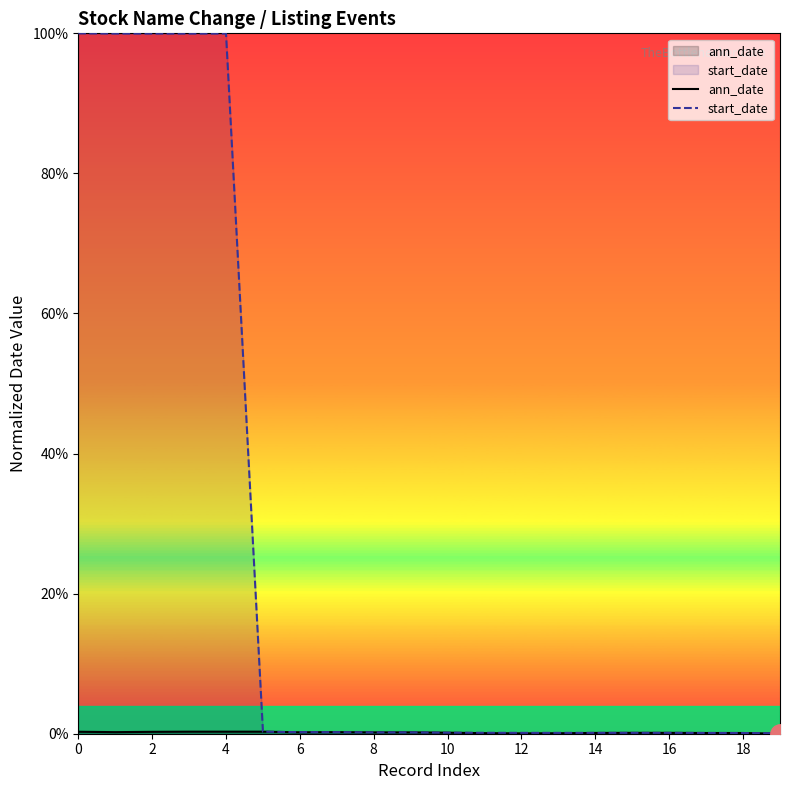

True or false: start_date and ann_date intersect in this chart.

False